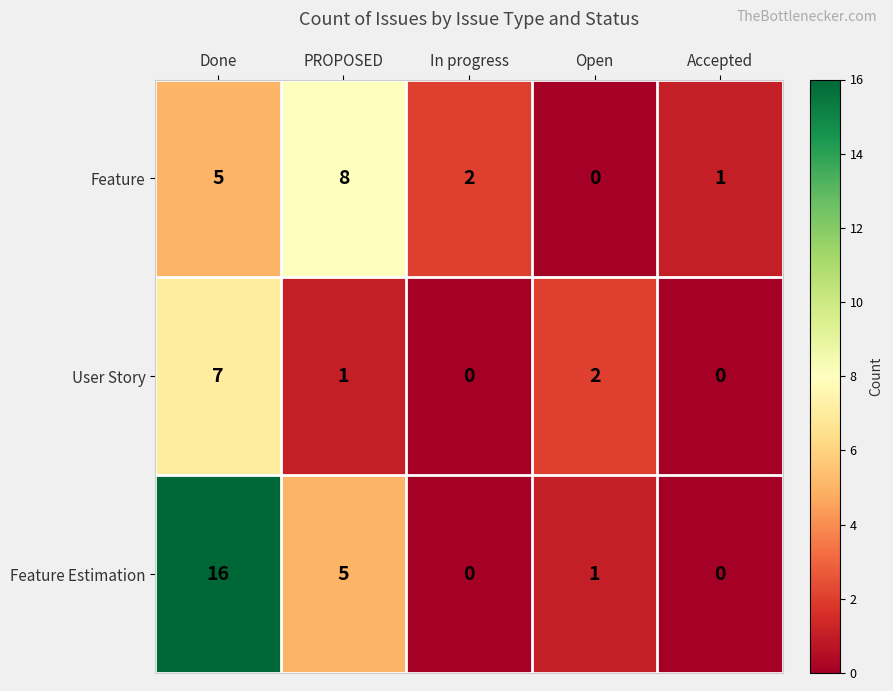

Which category has the highest value across all series?

Done